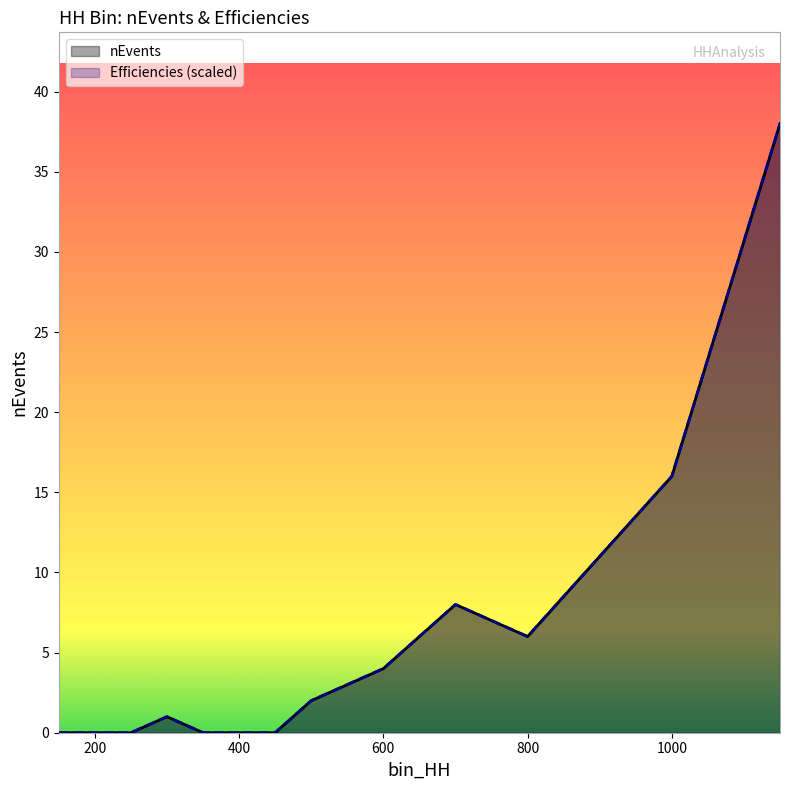

Which series changed the most between 1000 and 1150?

nEvents